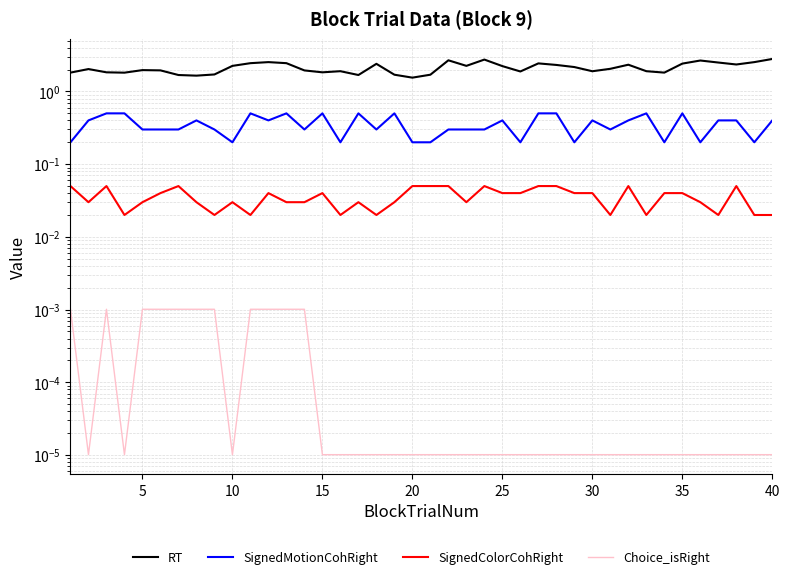

What are all the series names shown in the legend?

RT, SignedMotionCohRight, SignedColorCohRight, Choice_isRight